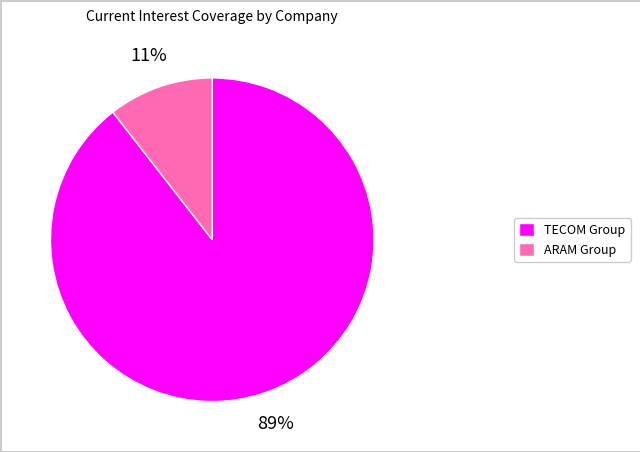

What is the largest slice in the pie chart?

TECOM Group